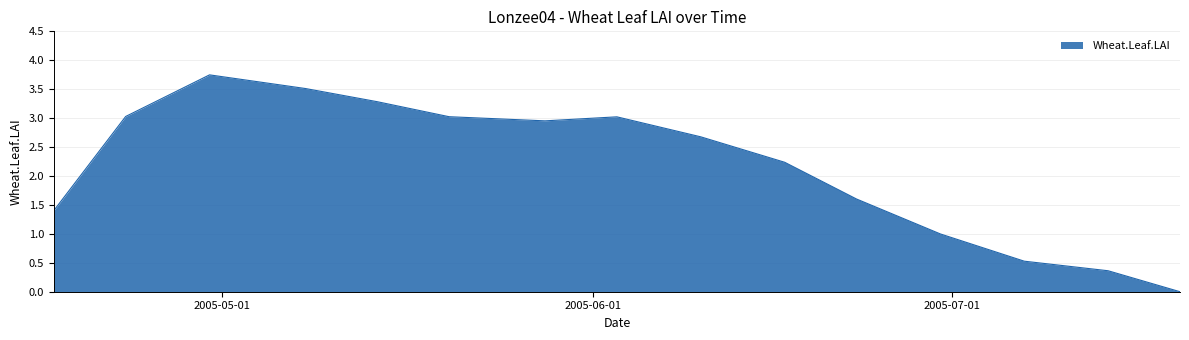

What is the average value?

2.2